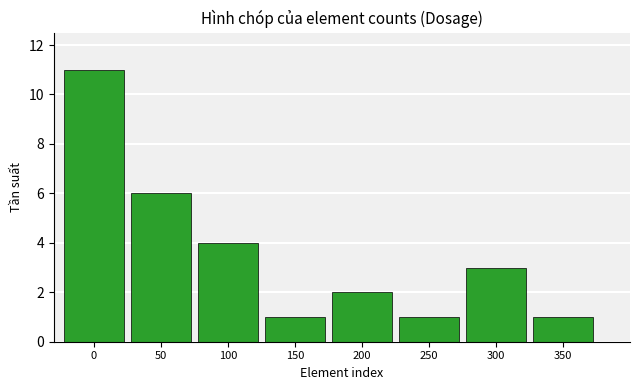

The value at 200 is 2. True or false?

True